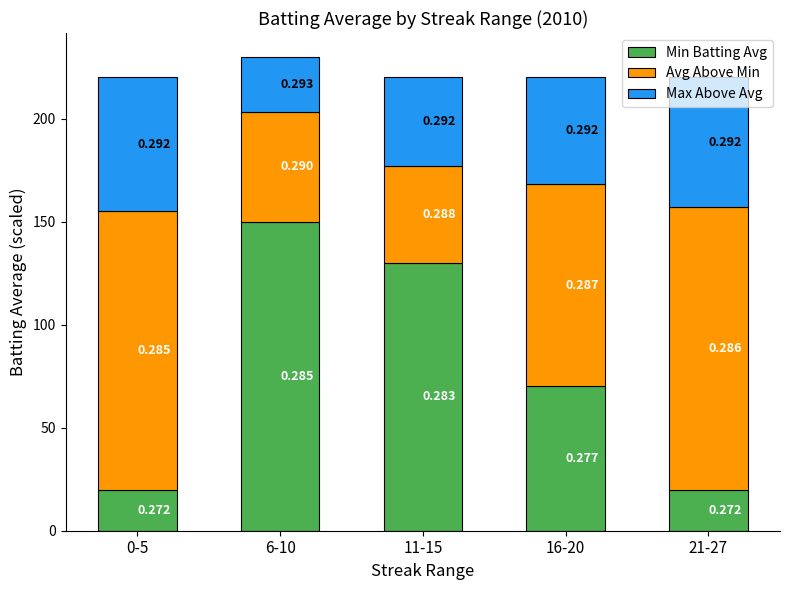

How many bars are there in total?

5